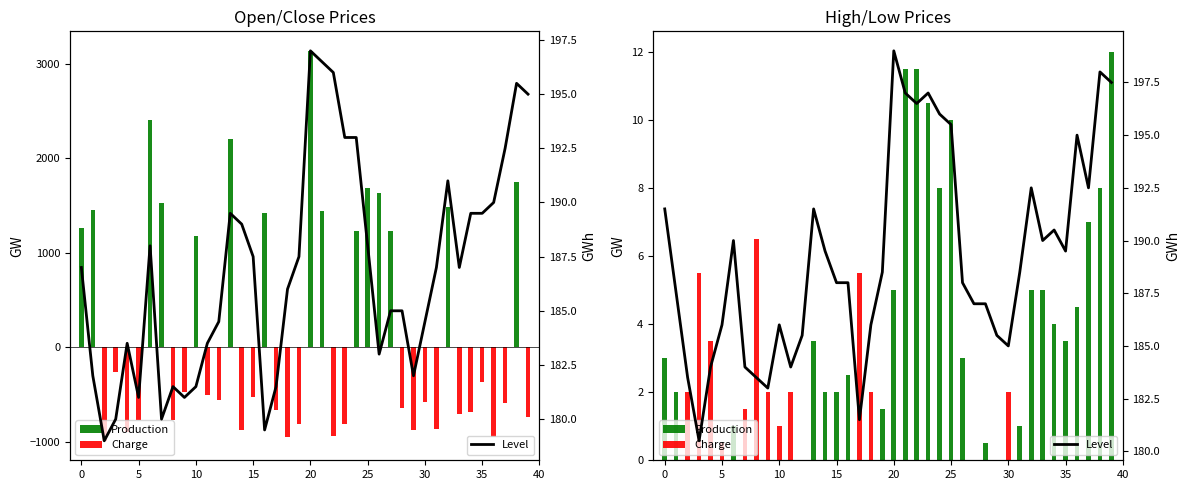

At which category is the sum across all series the highest?

39